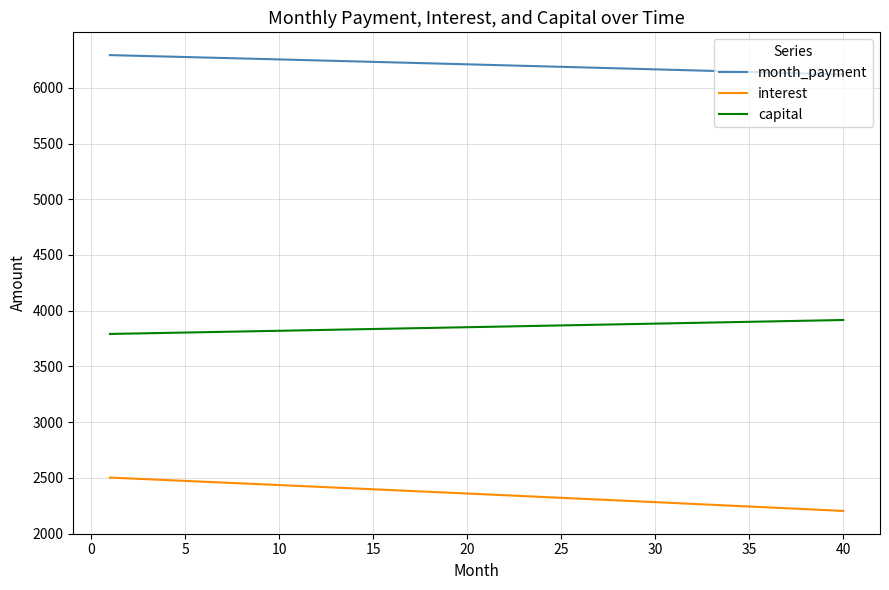

How many lines are shown in the chart?

3